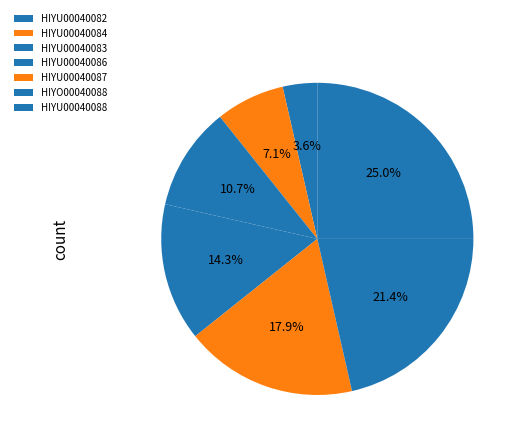

Rank the categories by value from lowest to highest.

HIYU00040082, HIYU00040084, HIYU00040083, HIYU00040086, HIYU00040087, HIYO00040088, HIYU00040088